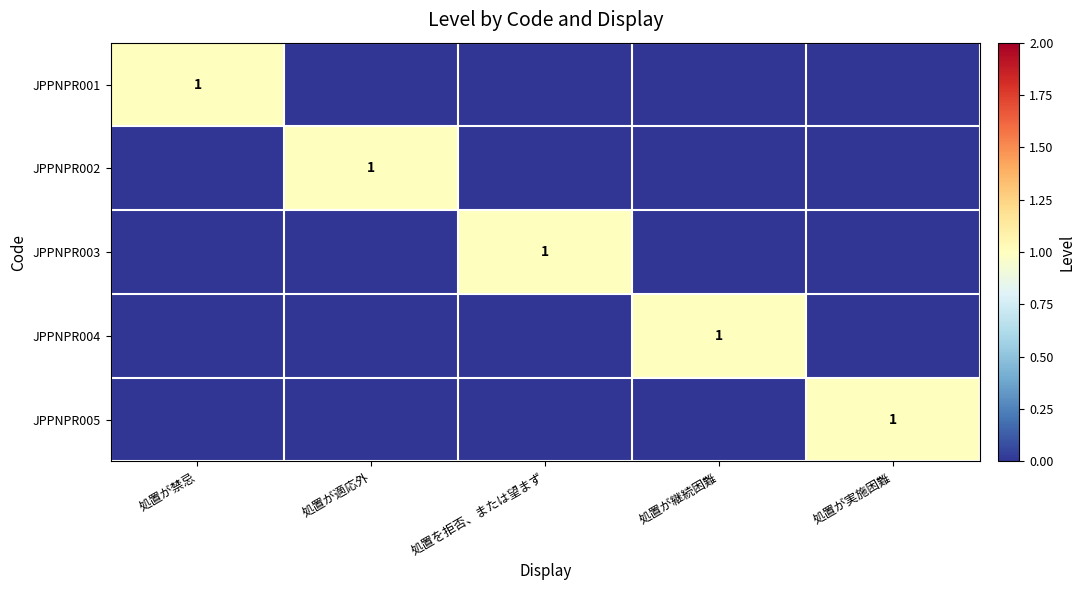

True or false: JPPNPR002 has a value of 1 at 処置が適応外.

True